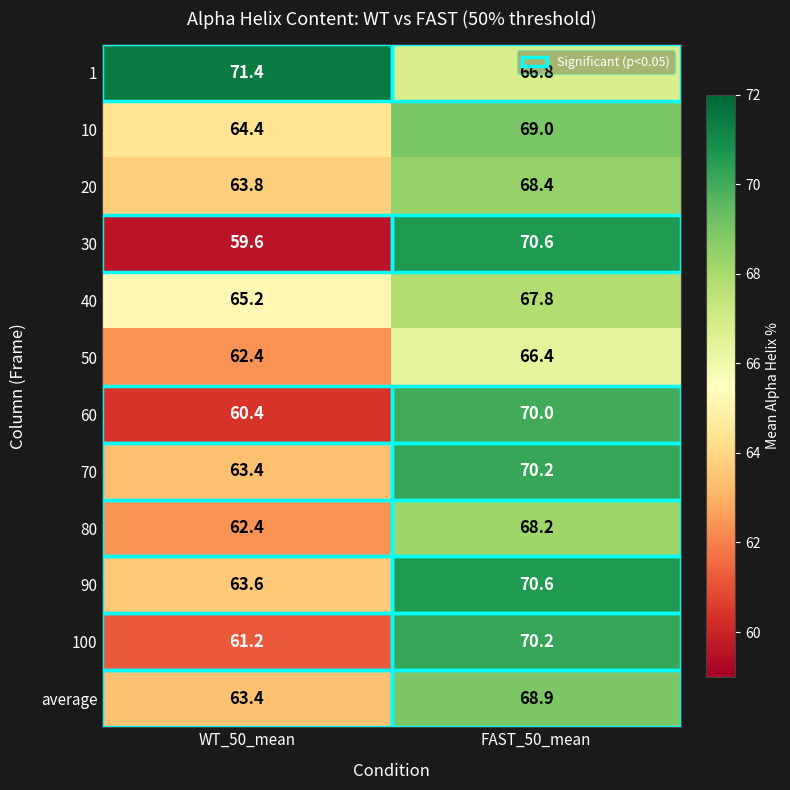

Which series has the largest range (max minus min)?

30